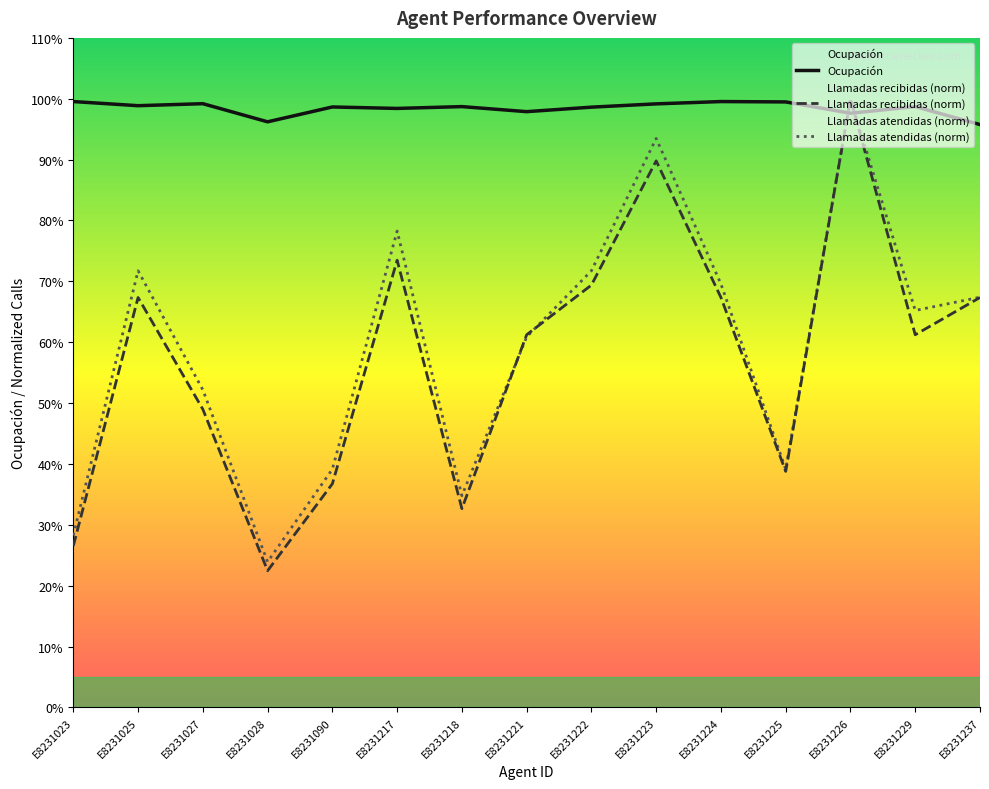

At which category is the sum across all series the highest?

E8231226